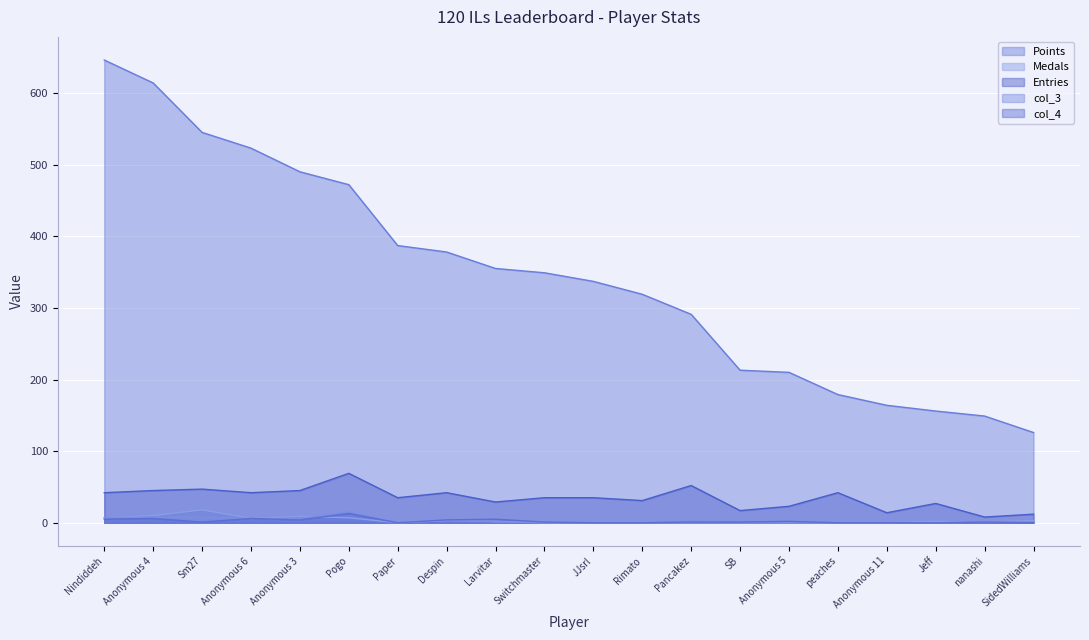

Reading right to left, transcribe all the data shown in this chart.

Points: 126	149	156	164	179	210	213	291	319	337	349	355	378	387	472	490	523	545	614	646
Medals: 3	1	2	0	0	0	0	0	0	0	0	2	3	0	7	9	6	18	10	7
Entries: 12	8	27	14	42	23	17	52	31	35	35	29	42	35	69	45	42	47	45	42
col_3: 1	1	0	0	0	1	0	2	0	0	1	1	4	0	15	6	6	8	8	7
col_4: 0	1	0	0	0	2	1	1	0	0	1	5	4	0	13	4	6	1	6	5